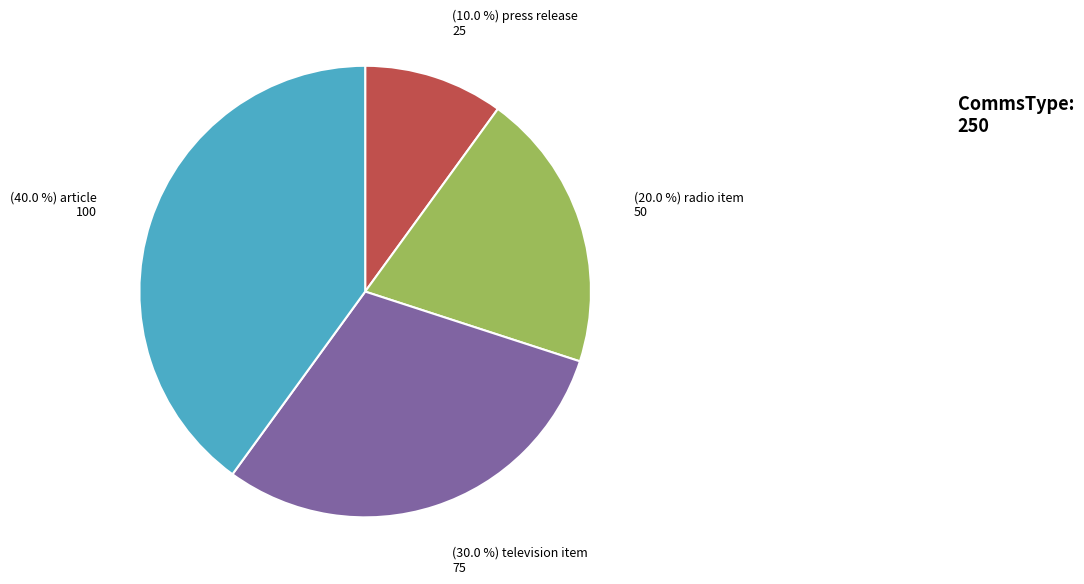

Is there a majority slice in this chart?

No